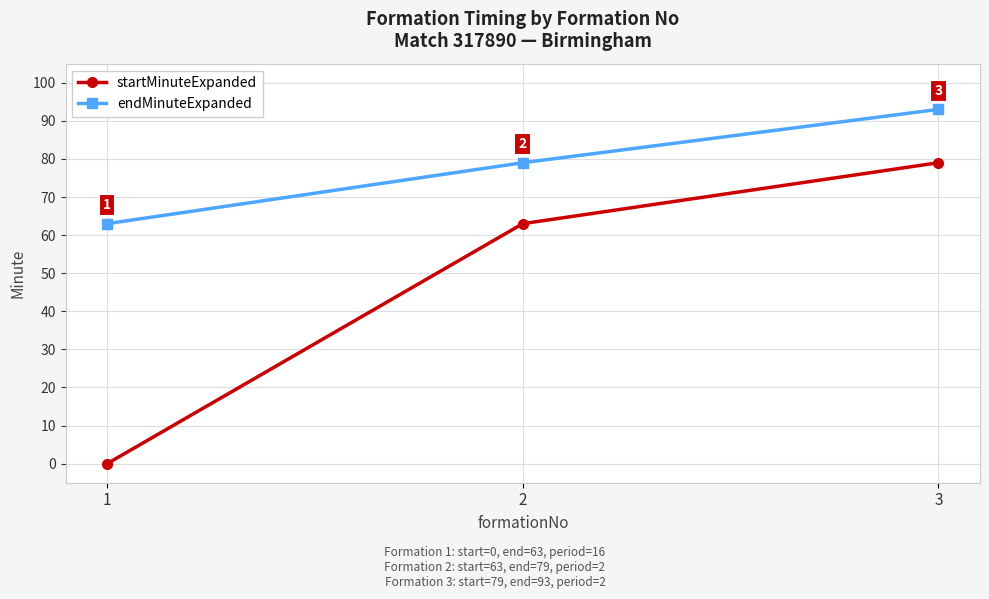

The value of startMinuteExpanded at 3 is 79. True or false?

True